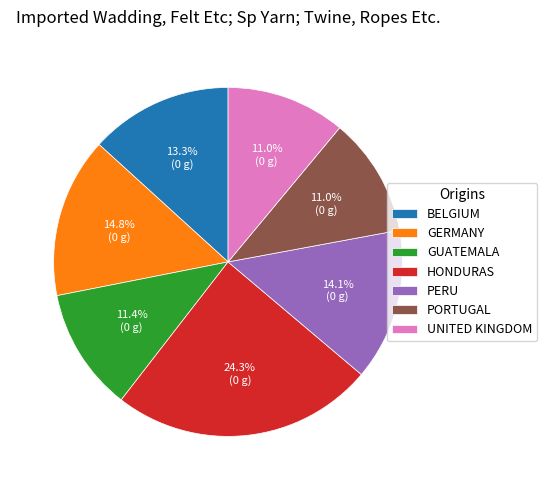

What is the largest slice in the pie chart?

HONDURAS